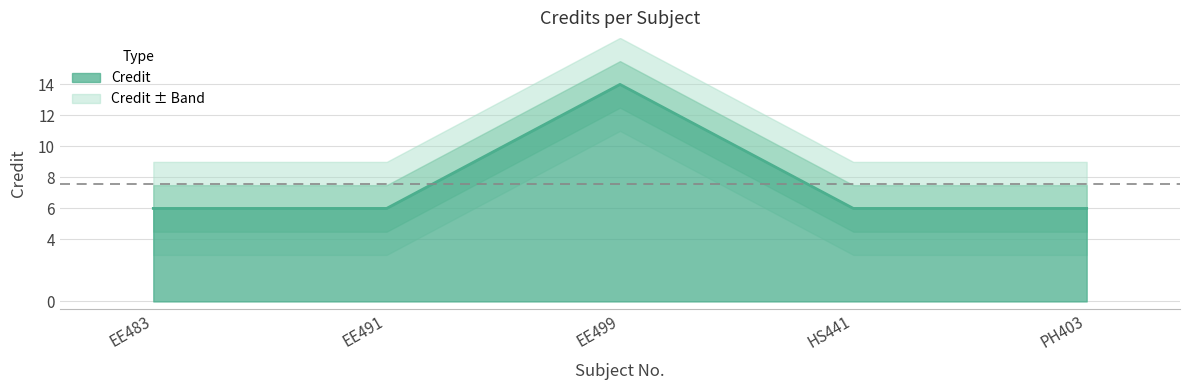

How many lines are shown in the chart?

1